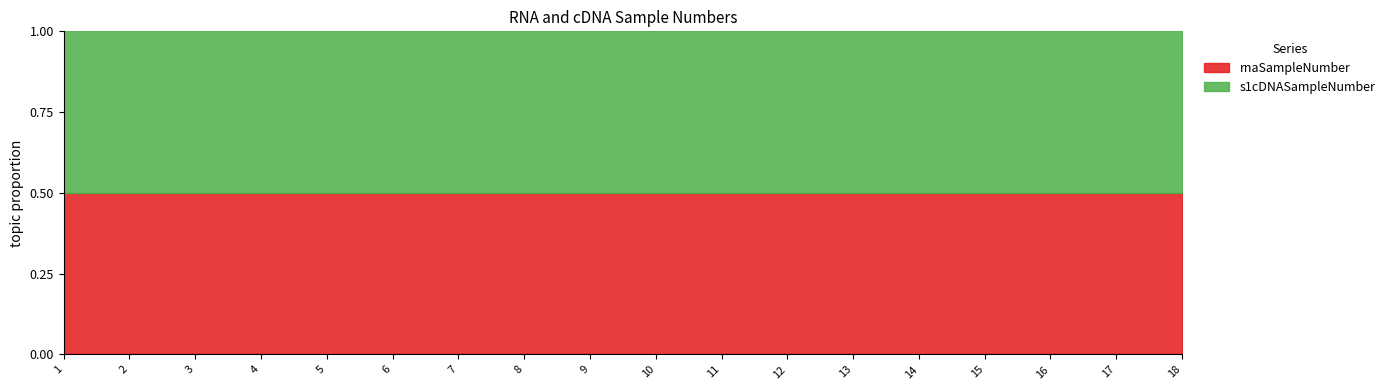

Rank the categories by rnaSampleNumber value from highest to lowest.

18, 17, 16, 15, 14, 13, 12, 11, 10, 9, 8, 7, 6, 5, 4, 3, 2, 1